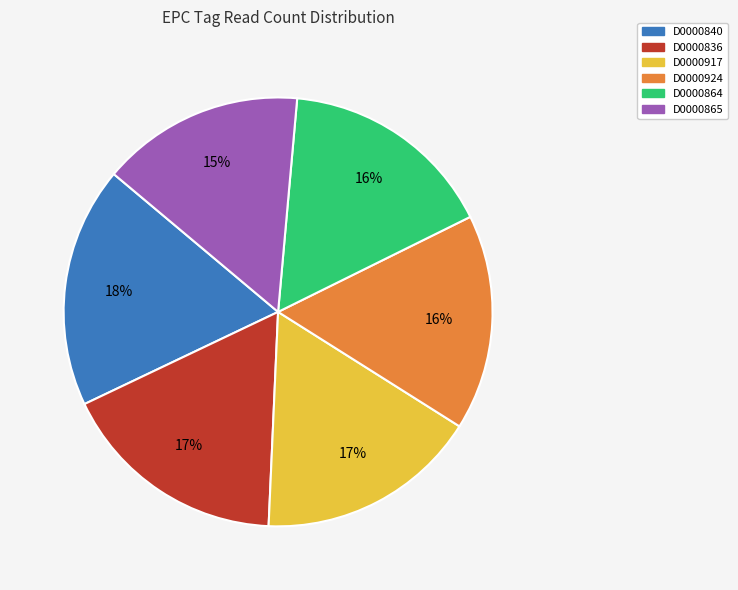

What is the smallest slice in the pie chart?

D0000865